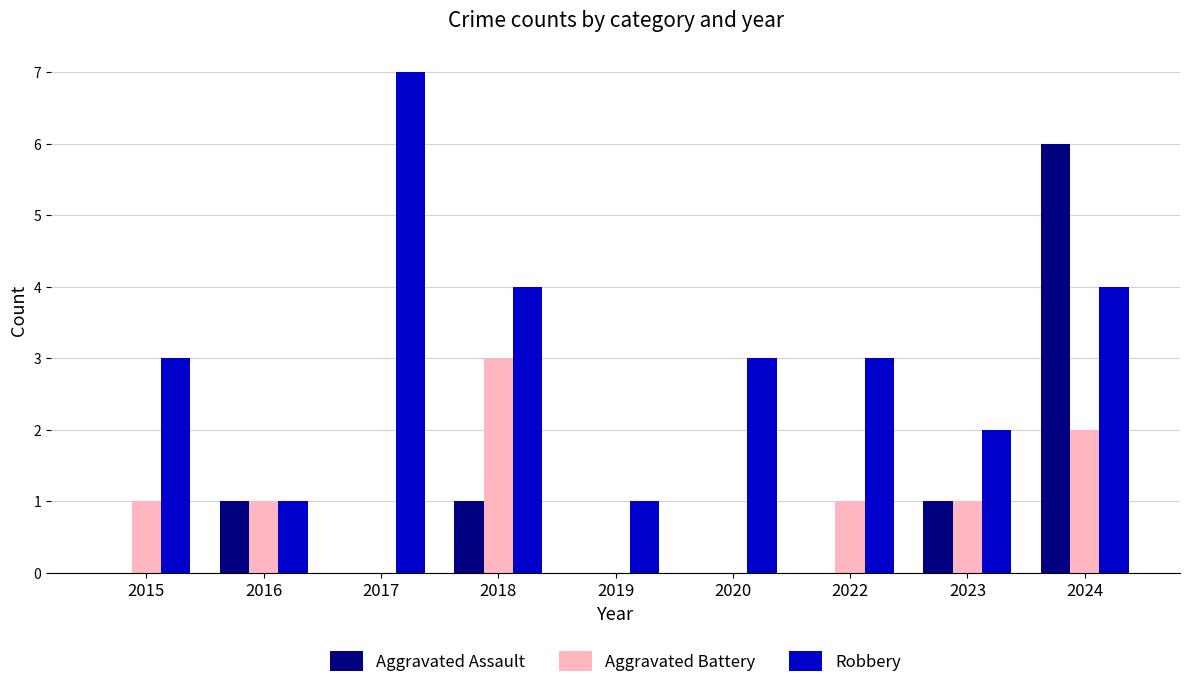

Which series changed the most between 2019 and 2020?

Robbery